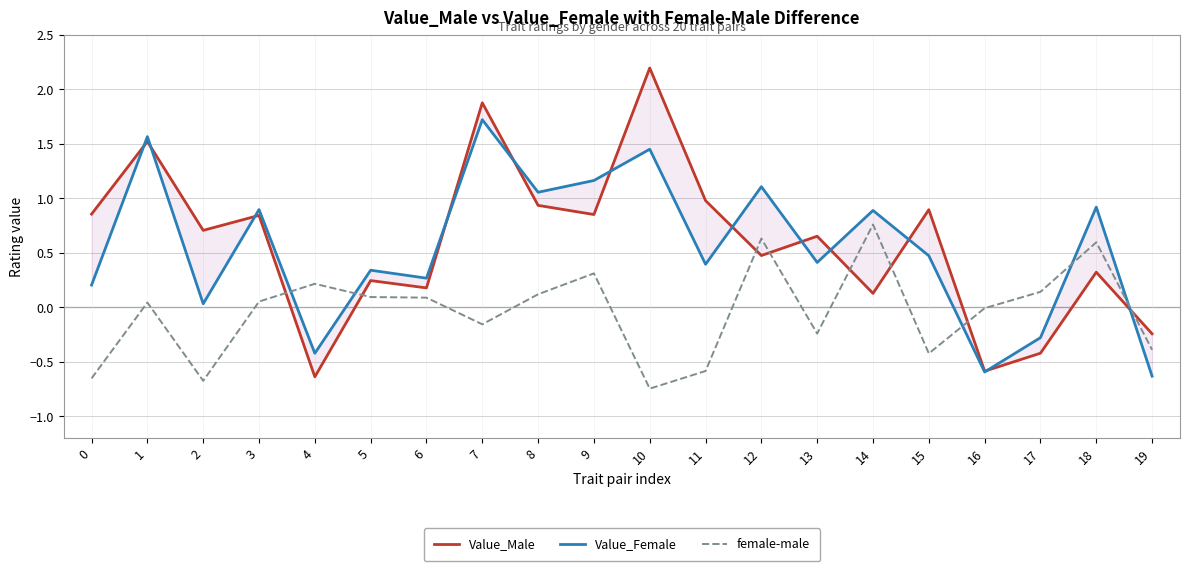

Does the chart have visible grid lines?

Yes